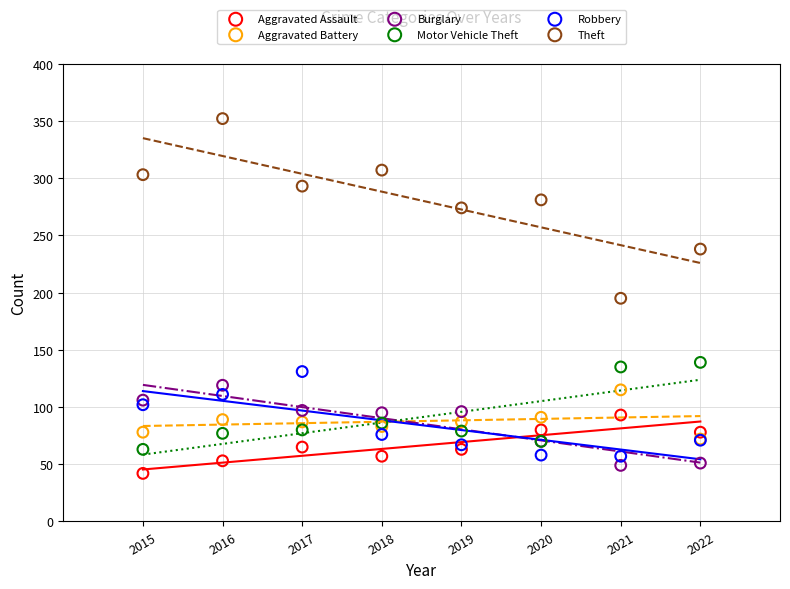

Which series has the largest Y range (max minus min)?

Theft